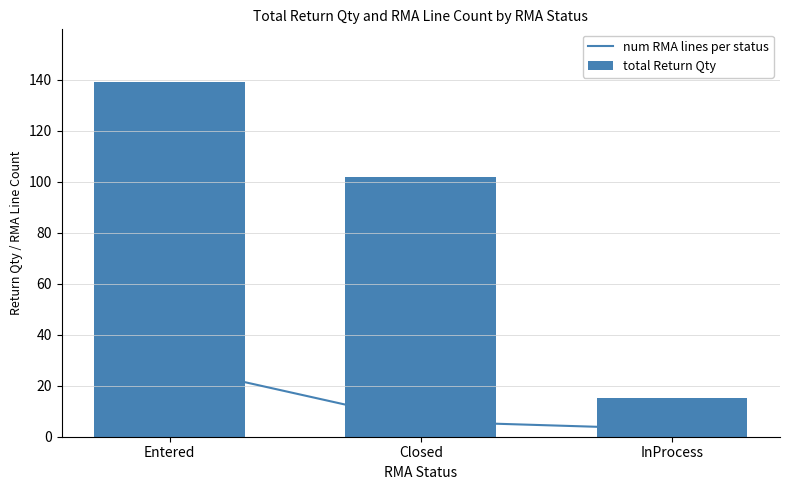

Rank the series by their average value, from highest to lowest.

total Return Qty, num RMA lines per status